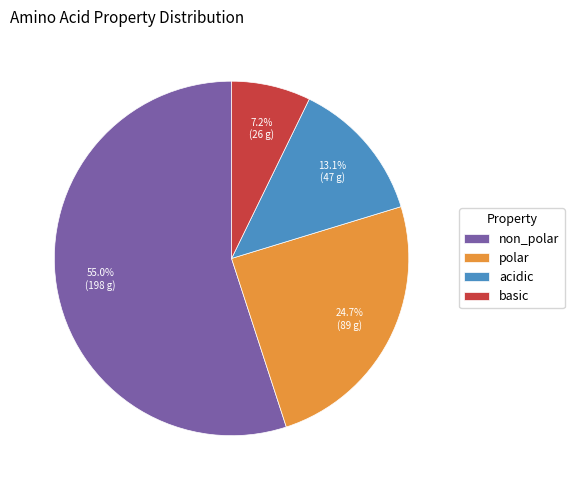

To the nearest percent, what is the difference between the largest and smallest slice percentages?

48%